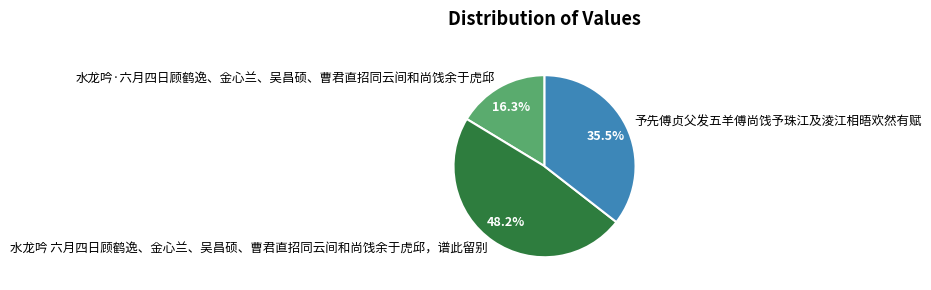

To the nearest percent, what is the combined percentage of 予先傅贞父发五羊傅尚饯予珠江及淩江相晤欢然有赋 and 水龙吟 六月四日顾鹤逸、金心兰、吴昌硕、曹君直招同云间和尚饯余于虎邱，谱此留别?

84%